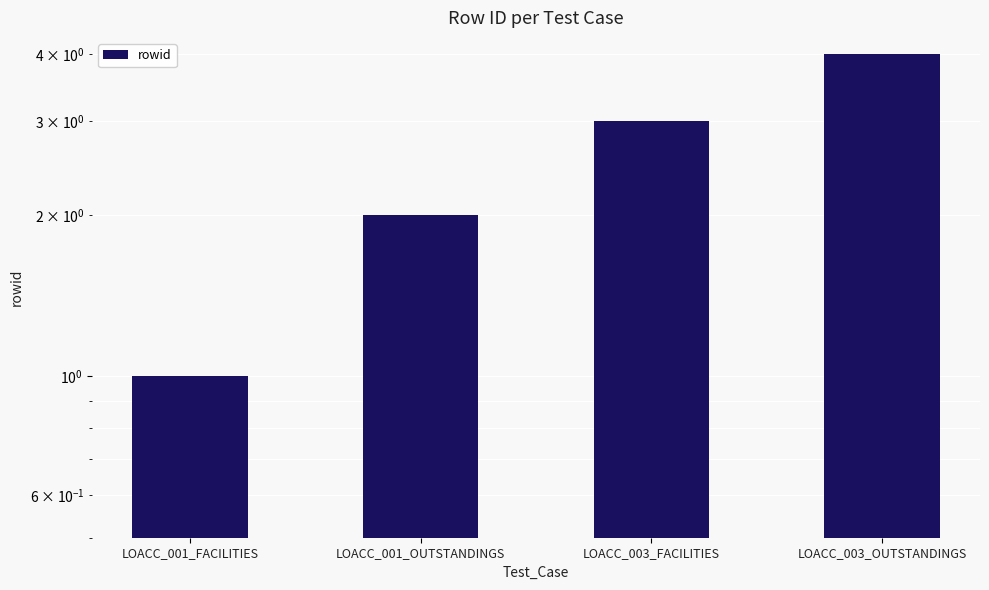

List the labels in order of value, smallest first.

LOACC_001_FACILITIES, LOACC_001_OUTSTANDINGS, LOACC_003_FACILITIES, LOACC_003_OUTSTANDINGS